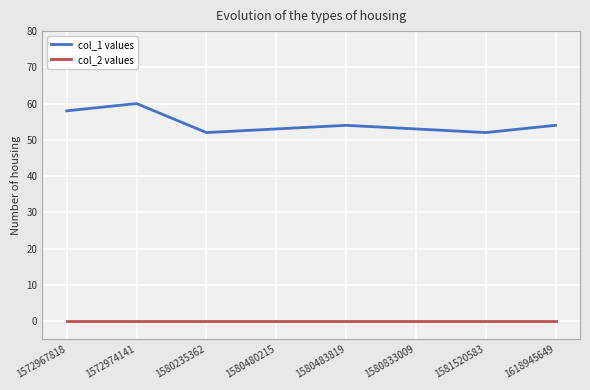

Reading left to right, list all the values displayed in this chart.

col_1 values: 58	60	52	53	54	53	52	54
col_2 values: 0	0	0	0	0	0	0	0